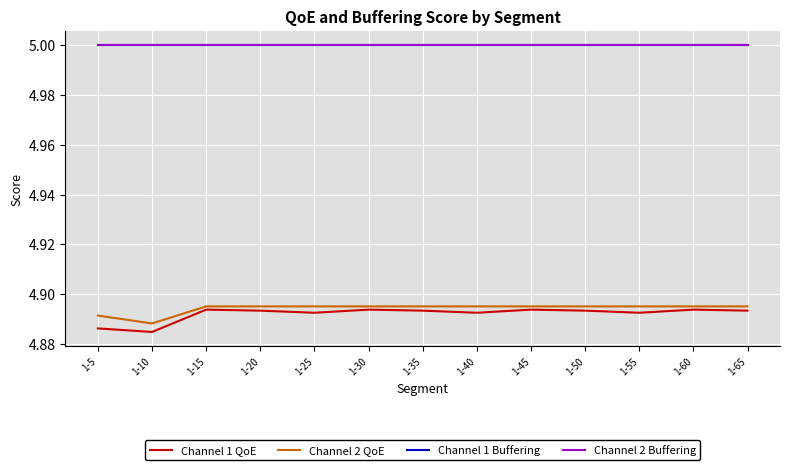

Does the chart display data point markers on the line(s)?

No